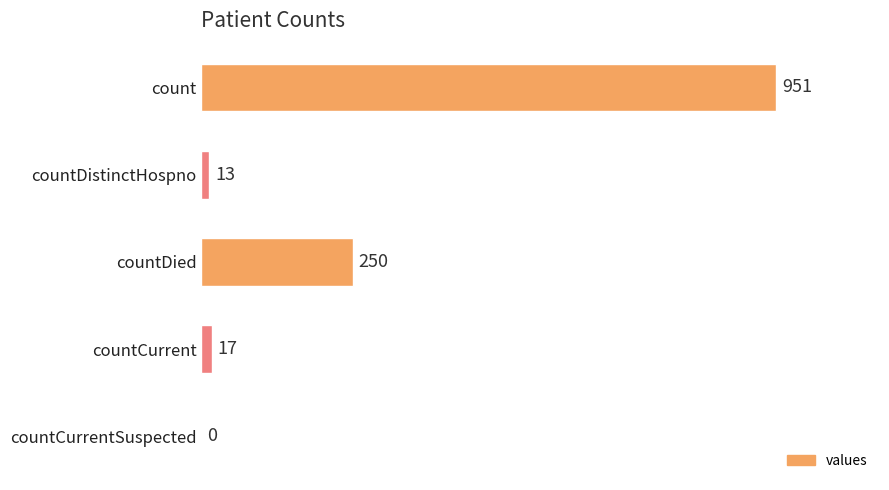

True or false: the data shows 0 at countCurrentSuspected.

True